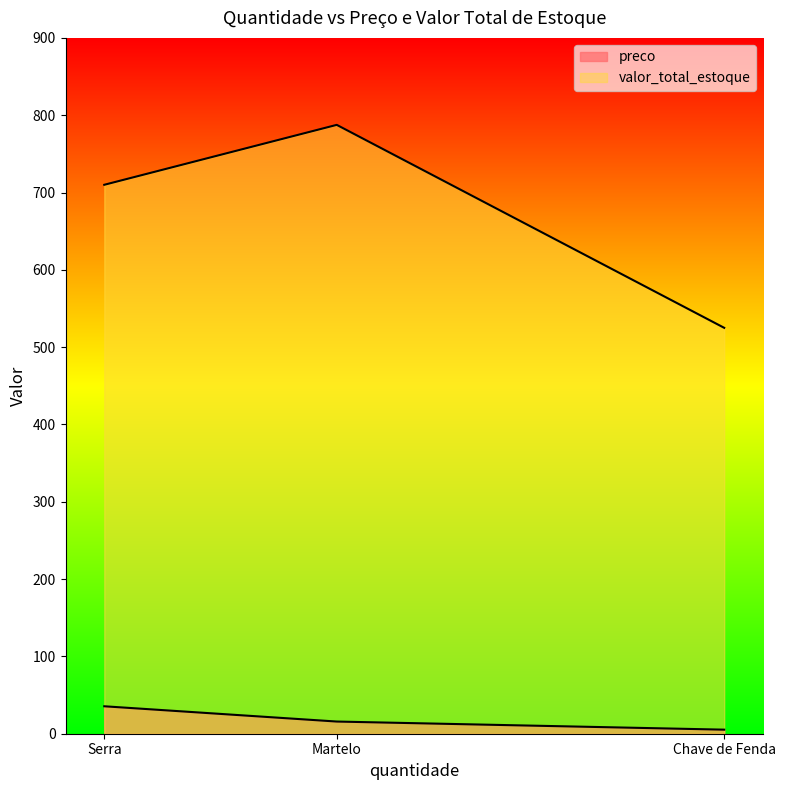

Which label corresponds to the smallest value in the chart?

Chave de Fenda